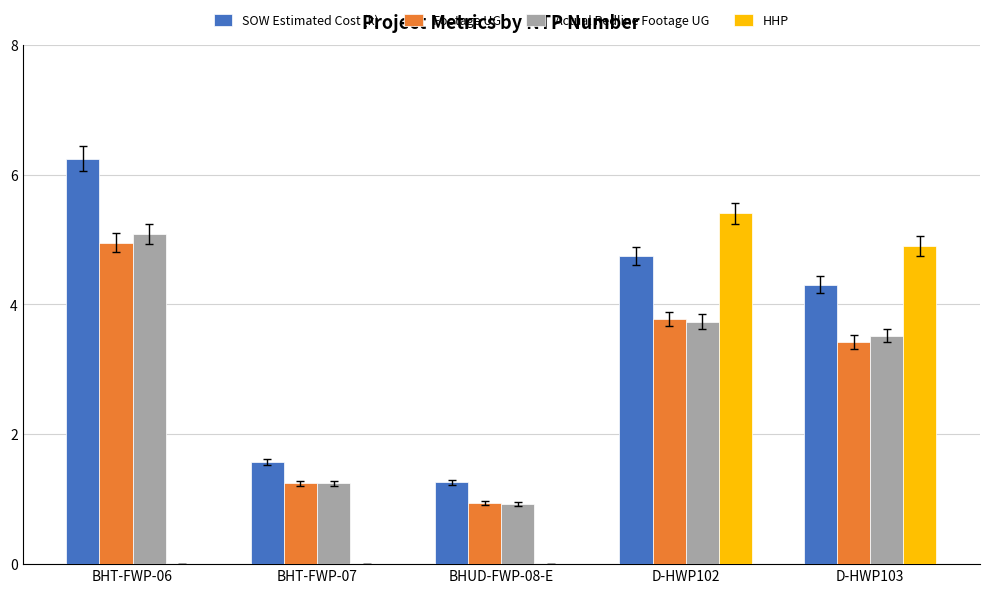

Is the value of Actual Redline Footage UG at BHT-FWP-07 greater than the value of HHP at BHUD-FWP-08-E?

Yes